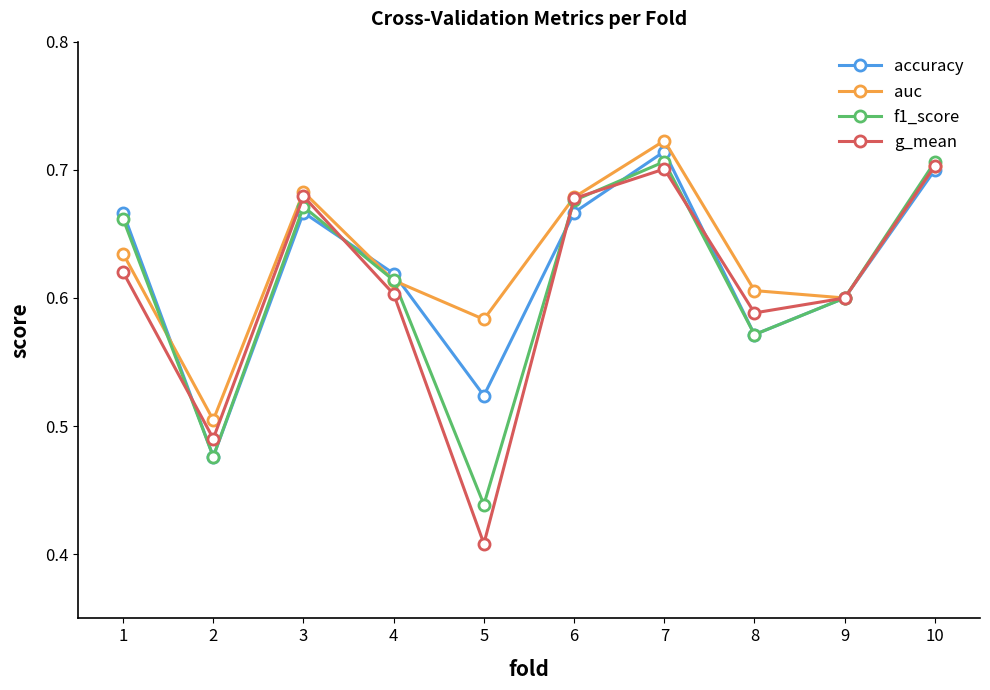

Where do g_mean and accuracy first cross each other?

1 and 2